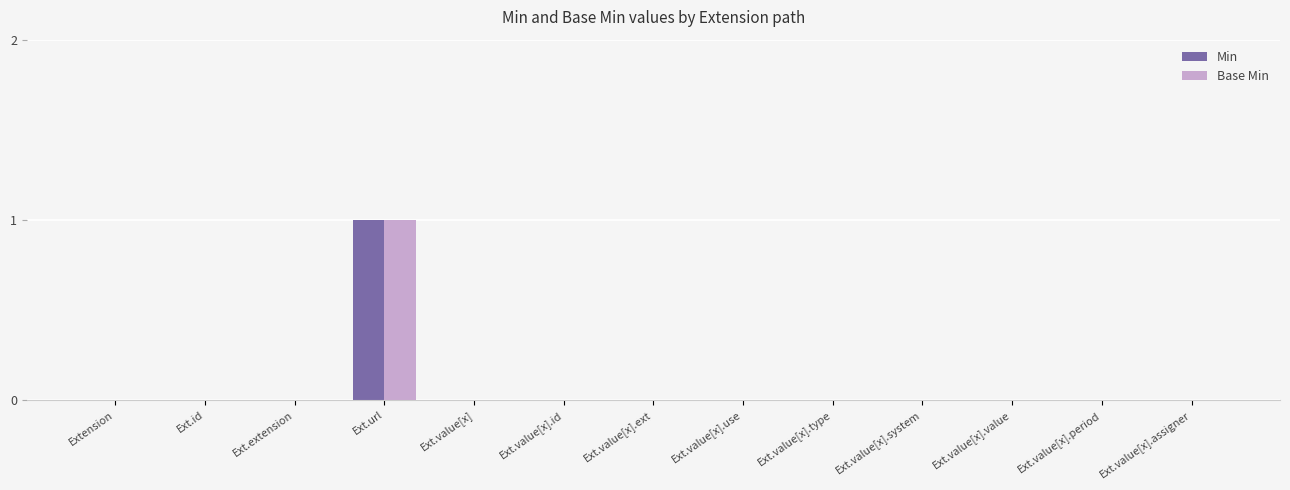

At which label does Base Min reach its peak?

Ext.url